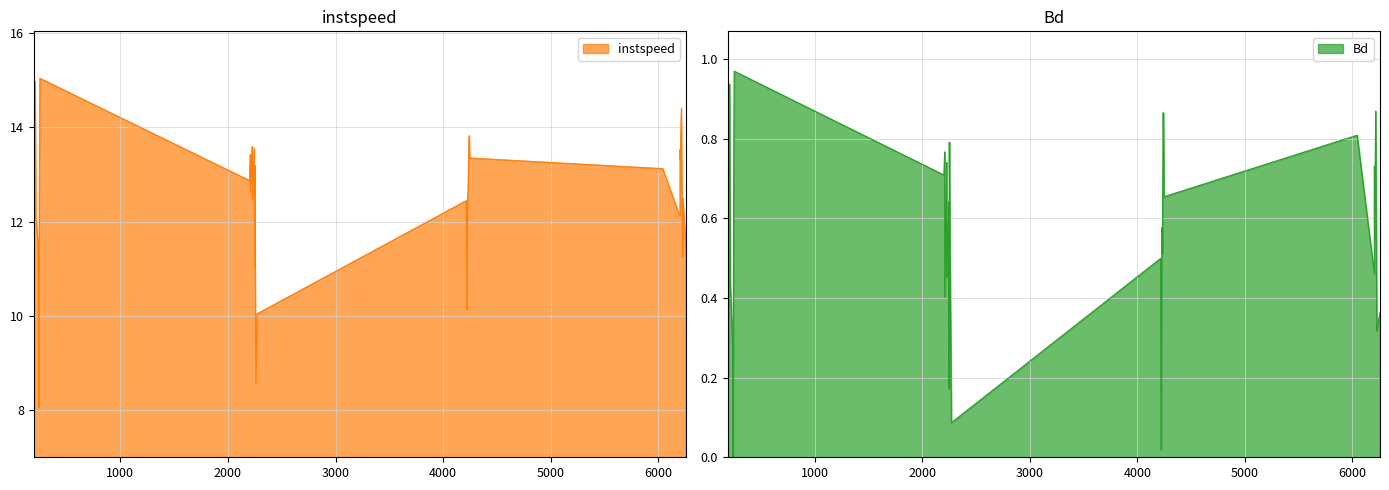

What is the approximate value of instspeed at 2228.0?

13.3